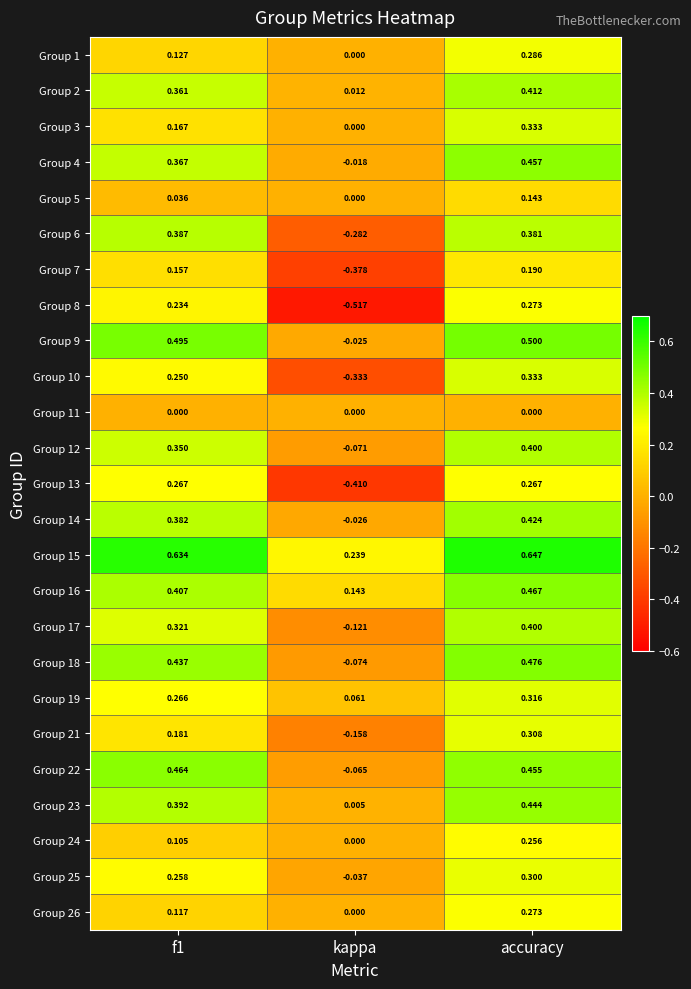

Which series has the widest spread of values?

Group 8